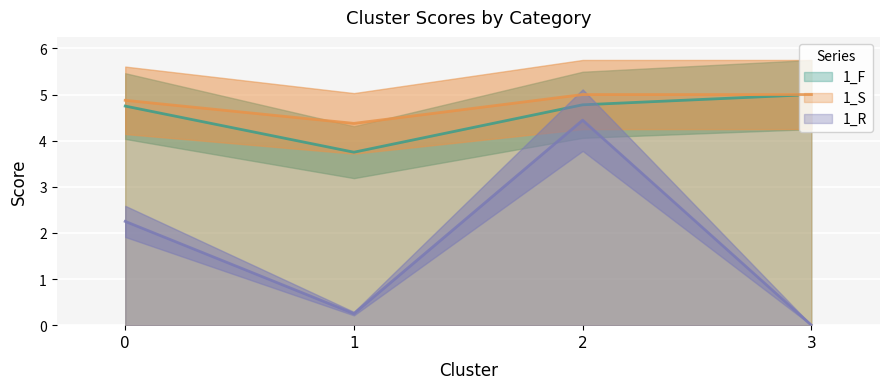

How many 1_S values are between 4 and 5?

4